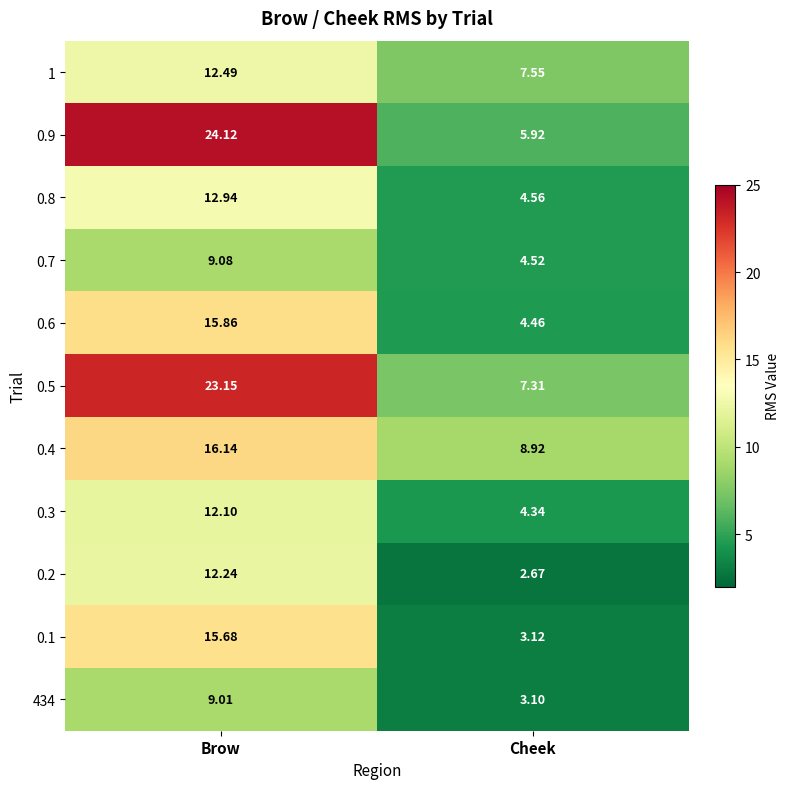

Which category has the highest value across all series?

Brow